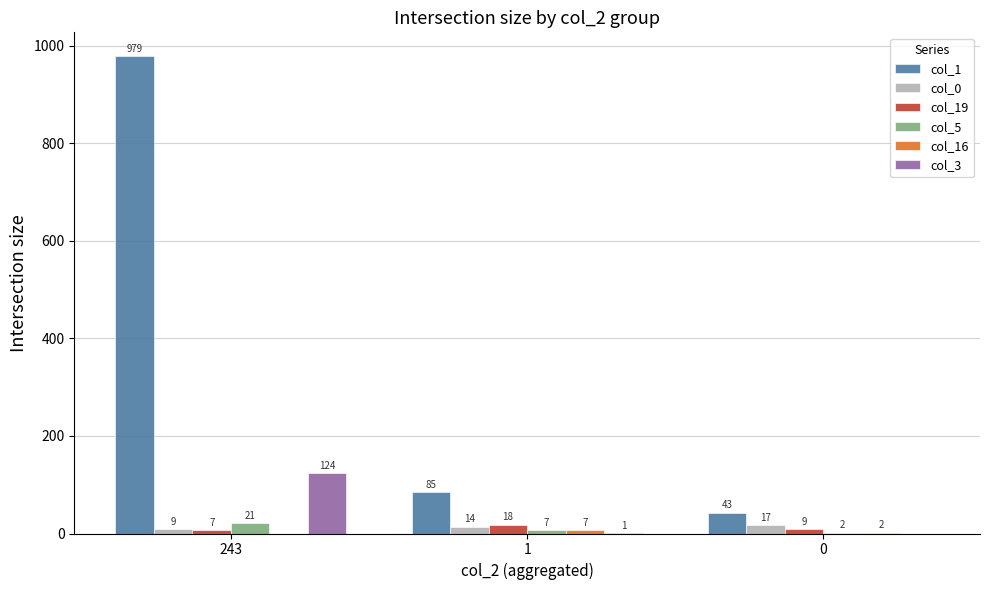

Which series changed the most between 243 and 0?

col_1